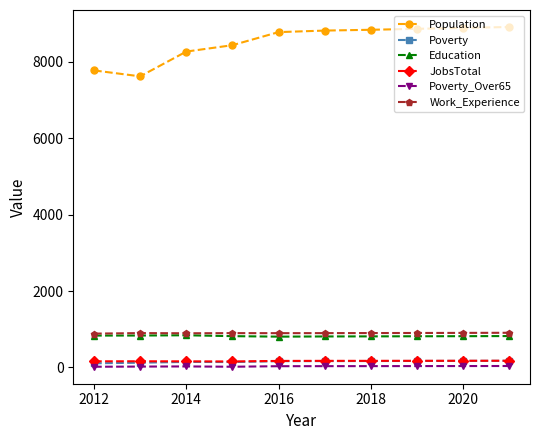

What is the highest value of the Education series?

843